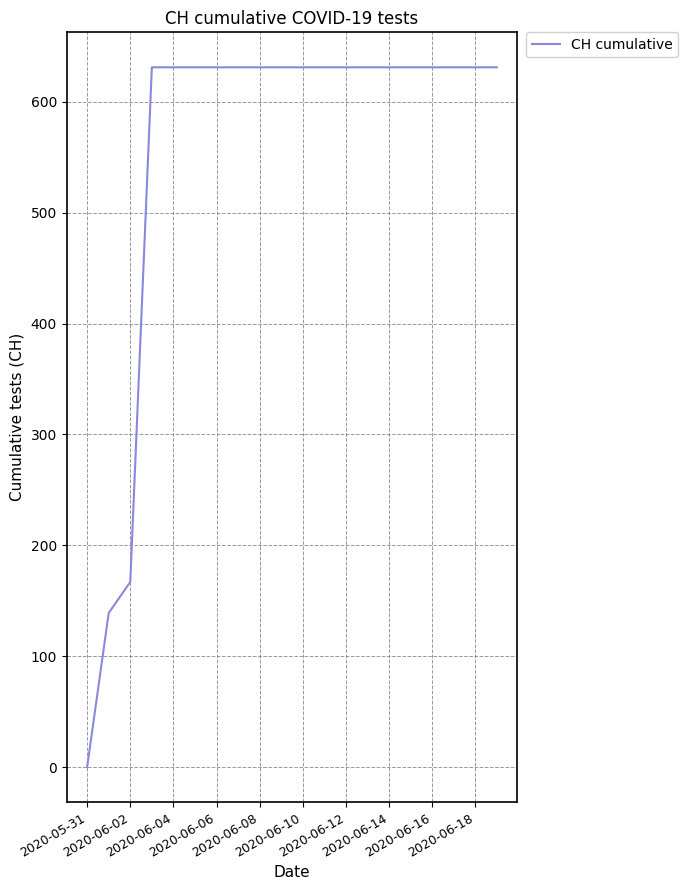

What is the average value?

552